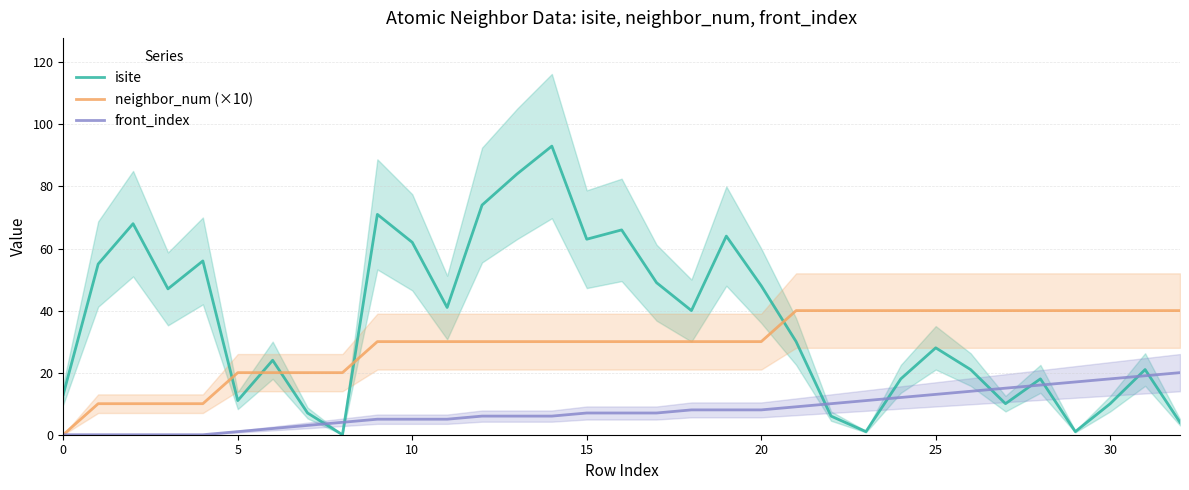

What are all the series names shown in the legend?

isite, neighbor_num (×10), front_index